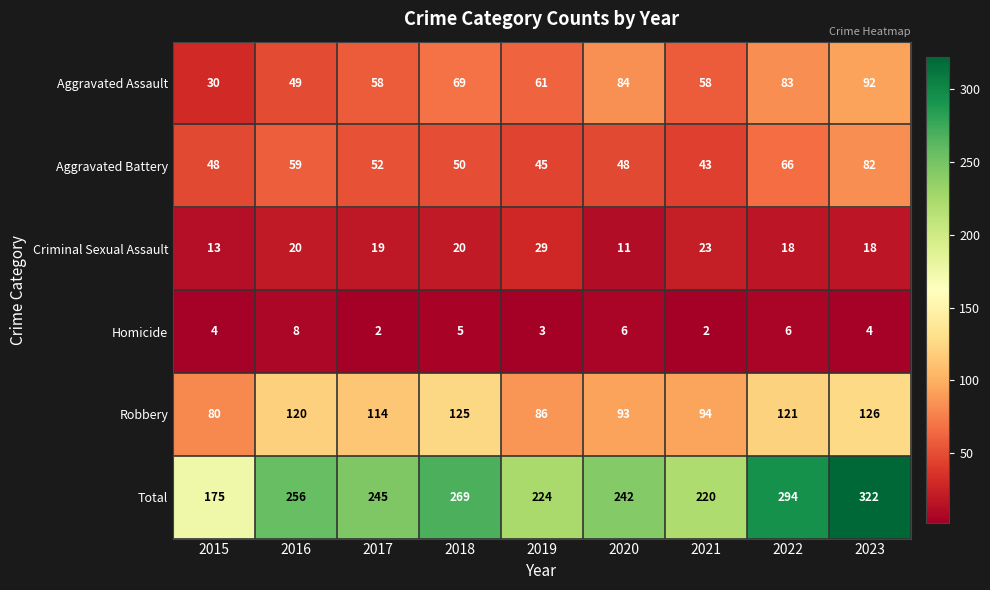

What is the difference between the second highest and minimum values in the Criminal Sexual Assault series?

12